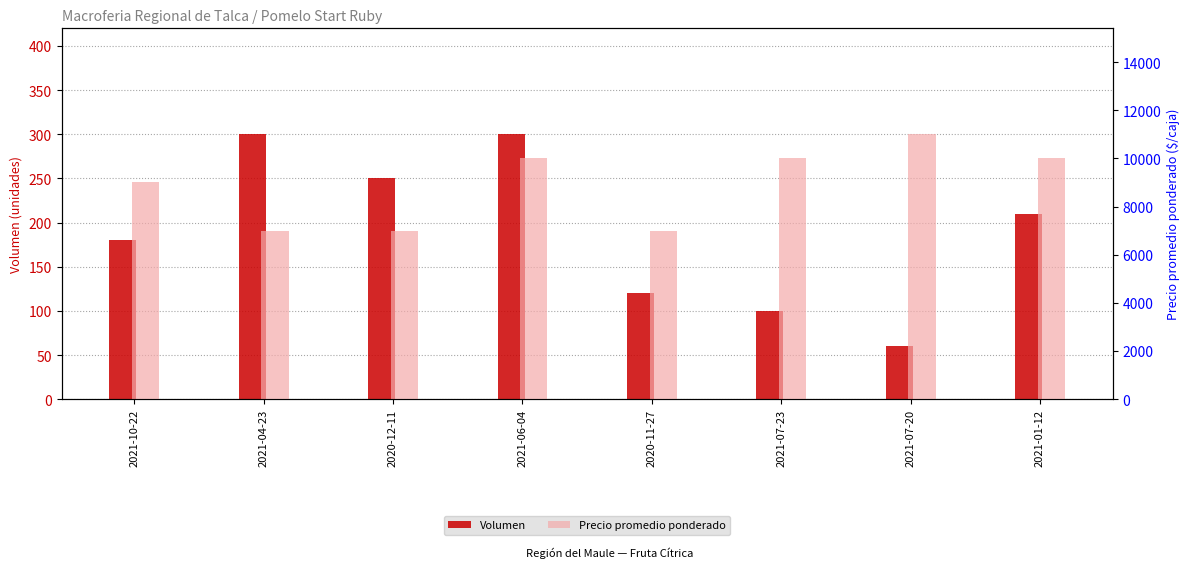

Reading left to right, extract all data points from this chart.

Volumen: 2021-10-22=180	2021-04-23=300	2020-12-11=250	2021-06-04=300	2020-11-27=120	2021-07-23=100	2021-07-20=60	2021-01-12=210
Precio promedio ponderado: 2021-10-22=9000	2021-04-23=7000	2020-12-11=7000	2021-06-04=10000	2020-11-27=7000	2021-07-23=10000	2021-07-20=11000	2021-01-12=10000